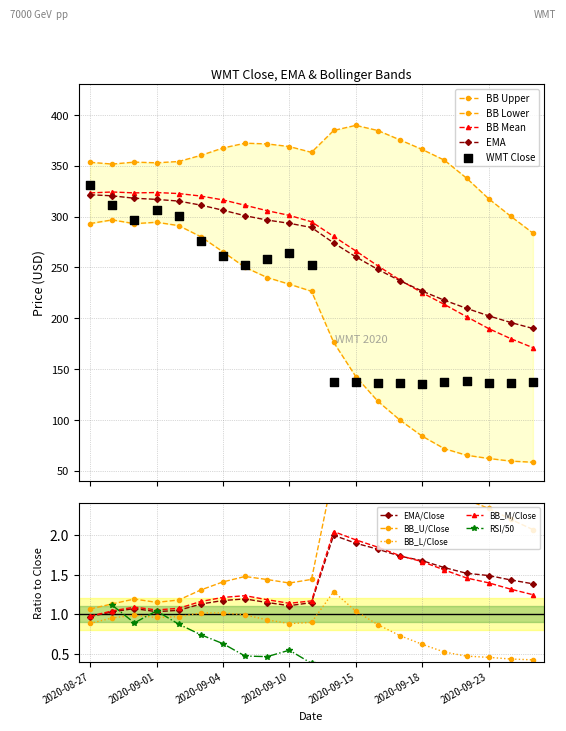

Which series contains the highest Y value?

BB_Upper